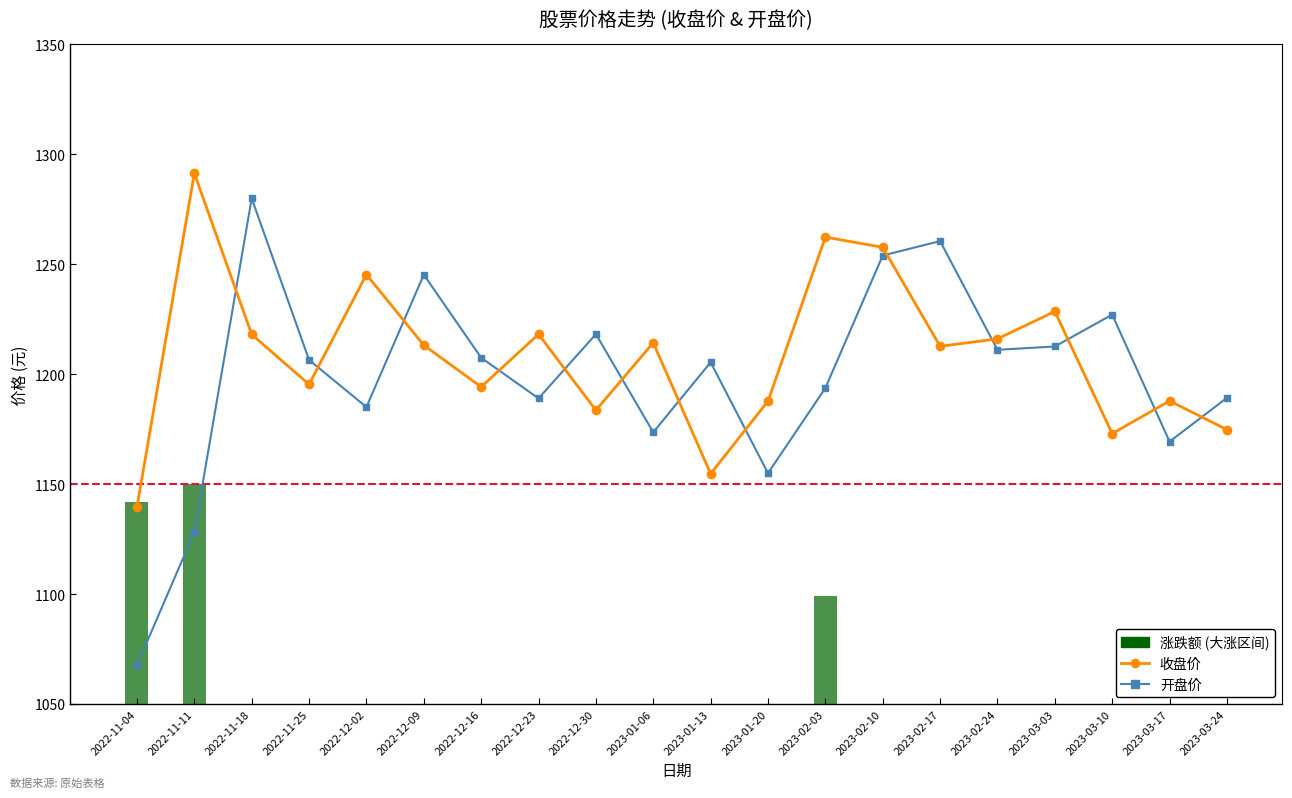

Reading left to right, what are all the values shown in this chart?

收盘价: 2022-11-04=1139.5	2022-11-11=1291.4	2022-11-18=1218.1	2022-11-25=1195.4	2022-12-02=1245.3	2022-12-09=1213.2	2022-12-16=1194.2	2022-12-23=1218.2	2022-12-30=1183.6	2023-01-06=1214.3	2023-01-13=1154.7	2023-01-20=1187.8	2023-02-03=1262.4	2023-02-10=1257.7	2023-02-17=1212.7	2023-02-24=1216.1	2023-03-03=1228.5	2023-03-10=1173.0	2023-03-17=1187.8	2023-03-24=1174.8
开盘价: 2022-11-04=1067.6	2022-11-11=1128.2	2022-11-18=1280.0	2022-11-25=1206.5	2022-12-02=1185.0	2022-12-09=1245.3	2022-12-16=1207.5	2022-12-23=1189.0	2022-12-30=1218.2	2023-01-06=1173.6	2023-01-13=1205.4	2023-01-20=1155.0	2023-02-03=1193.7	2023-02-10=1254.0	2023-02-17=1260.5	2023-02-24=1211.1	2023-03-03=1212.6	2023-03-10=1227.1	2023-03-17=1169.3	2023-03-24=1189.2